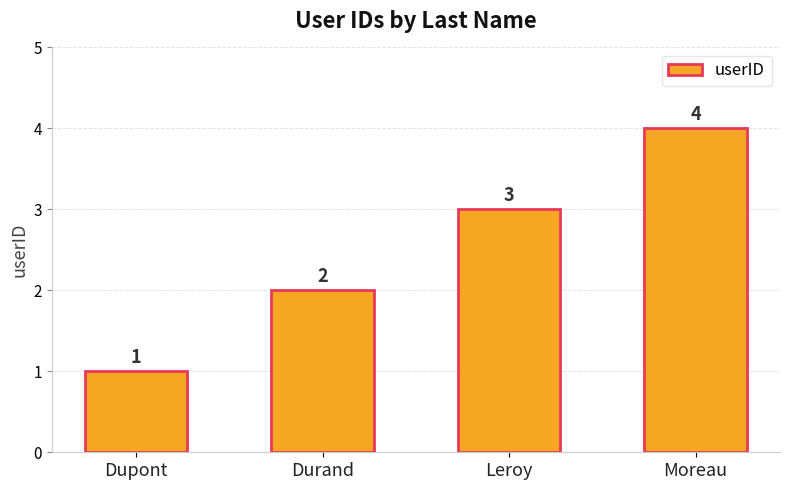

The chart shows a value of 0 at Durand. True or false?

False